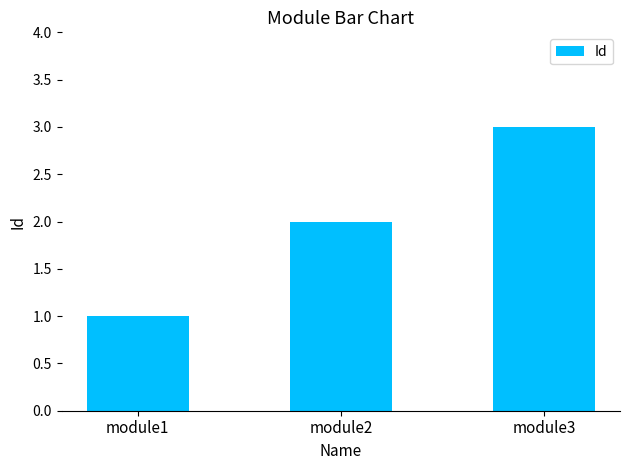

Reading left to right, transcribe all the data shown in this chart.

module1=1	module2=2	module3=3